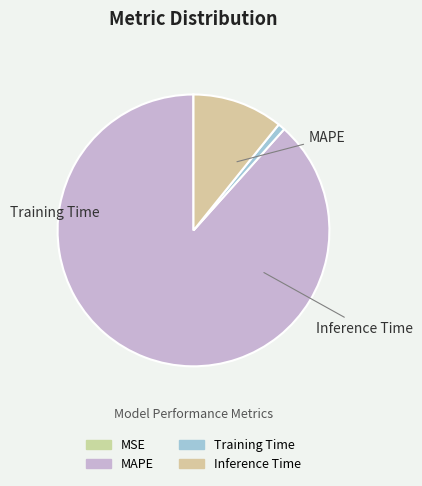

To the nearest percent, what is the average slice percentage?

25%